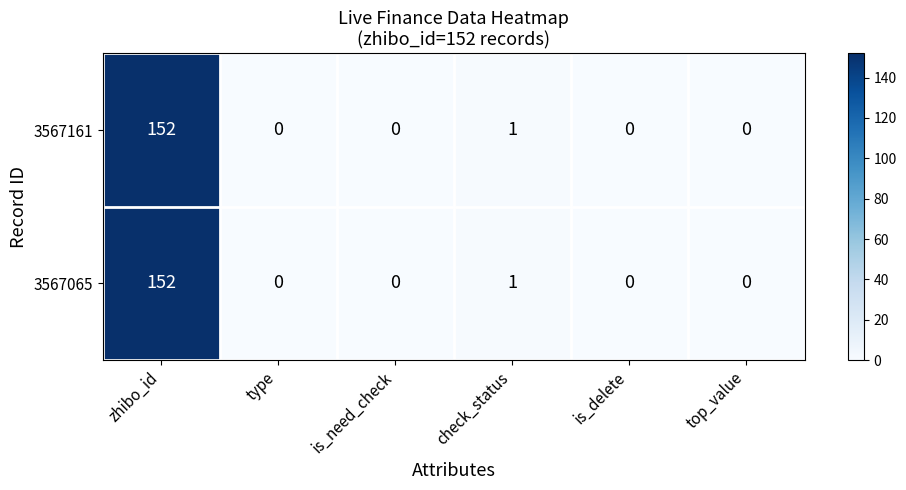

Which category has the highest value in the 3567161 series?

zhibo_id